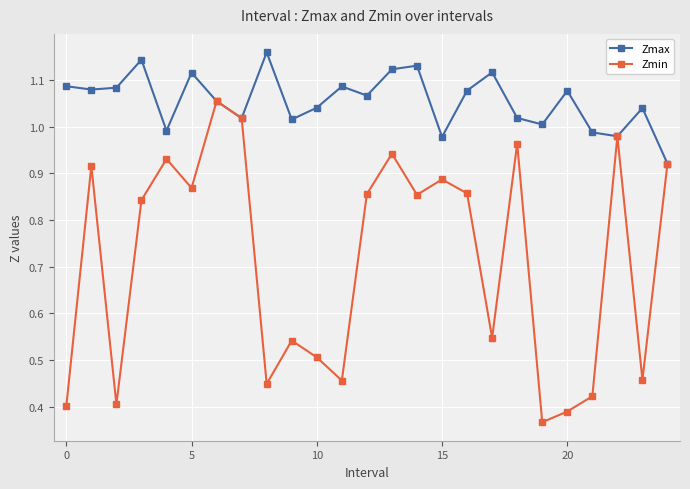

Which series has the largest range (max minus min)?

Zmin